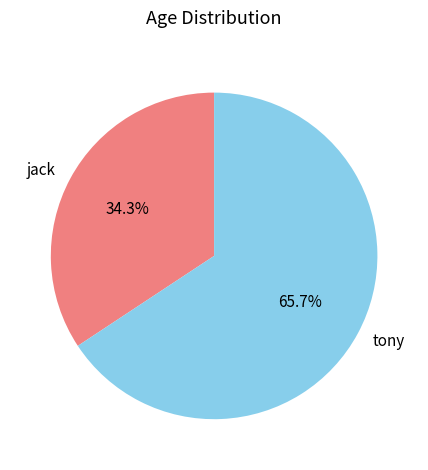

To the nearest percent, what is the average slice percentage?

50%